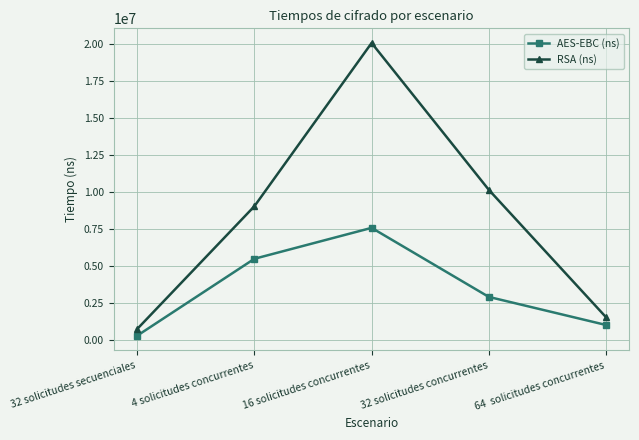

True or false: RSA (ns) has more than 2 interior local peaks.

False